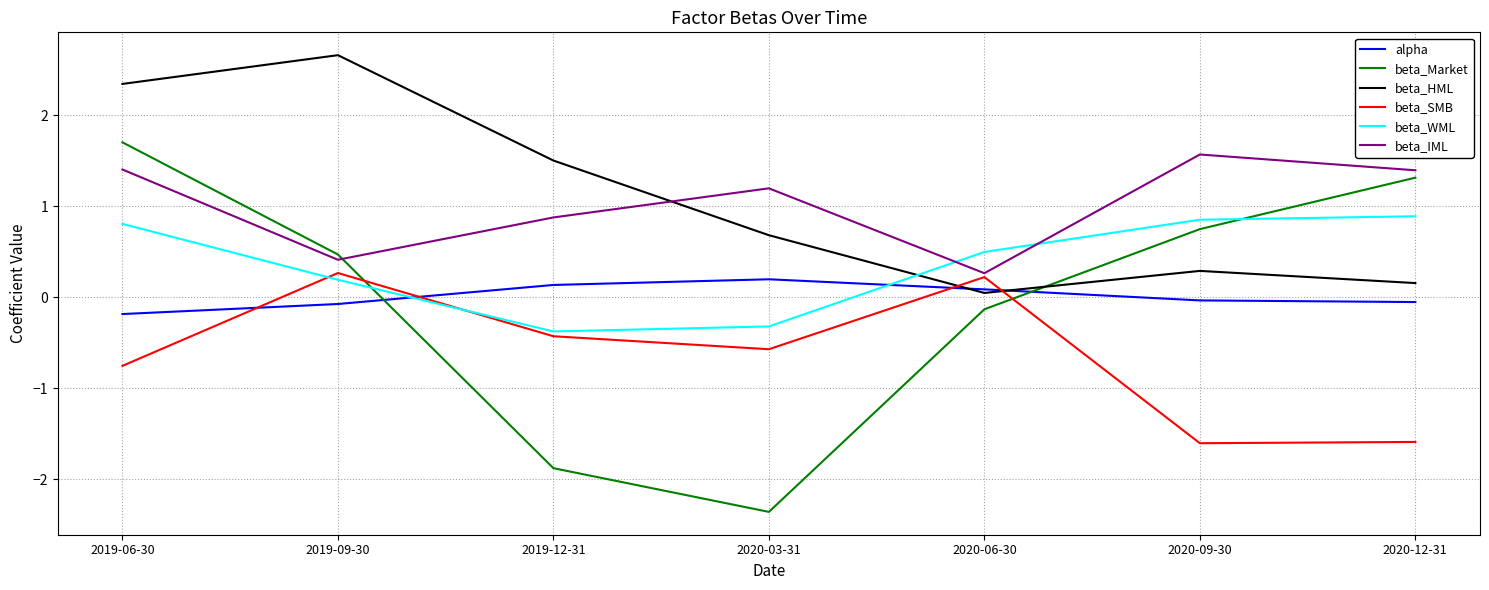

The value of beta_WML at 2019-12-31 is -0.1. True or false?

False